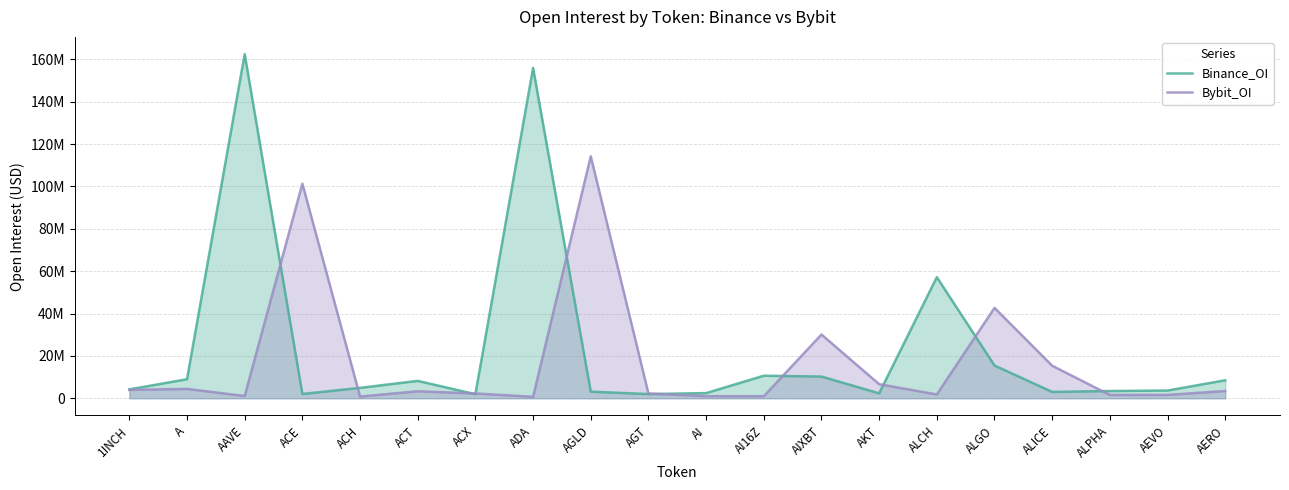

Rank the categories by Binance_OI value from highest to lowest.

AAVE, ADA, ALCH, ALGO, AI16Z, AIXBT, A, AERO, ACT, ACH, 1INCH, AEVO, ALPHA, AGLD, ALICE, AI, AKT, ACE, AGT, ACX